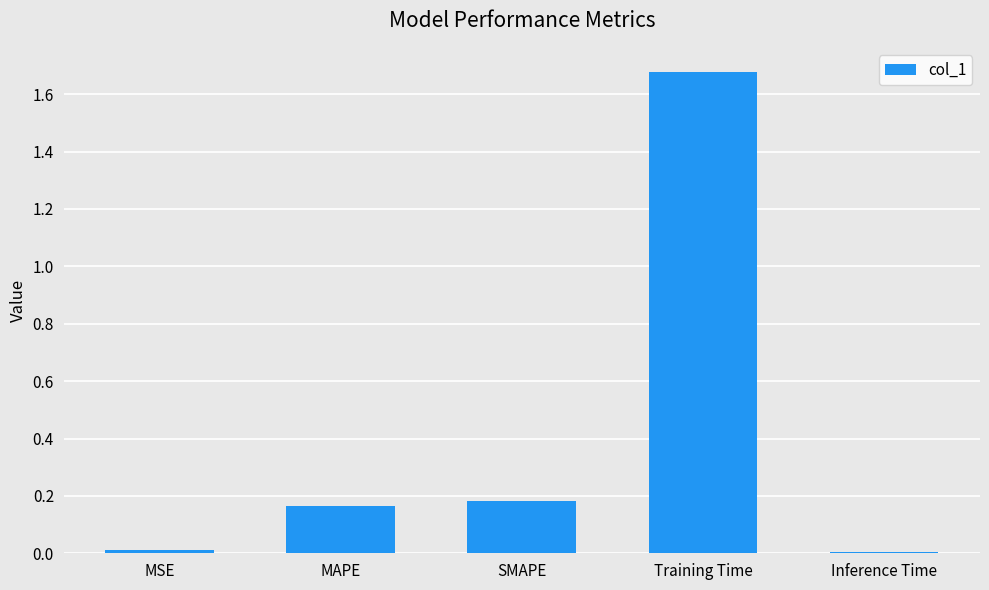

Which label corresponds to the largest value in the chart?

Training Time